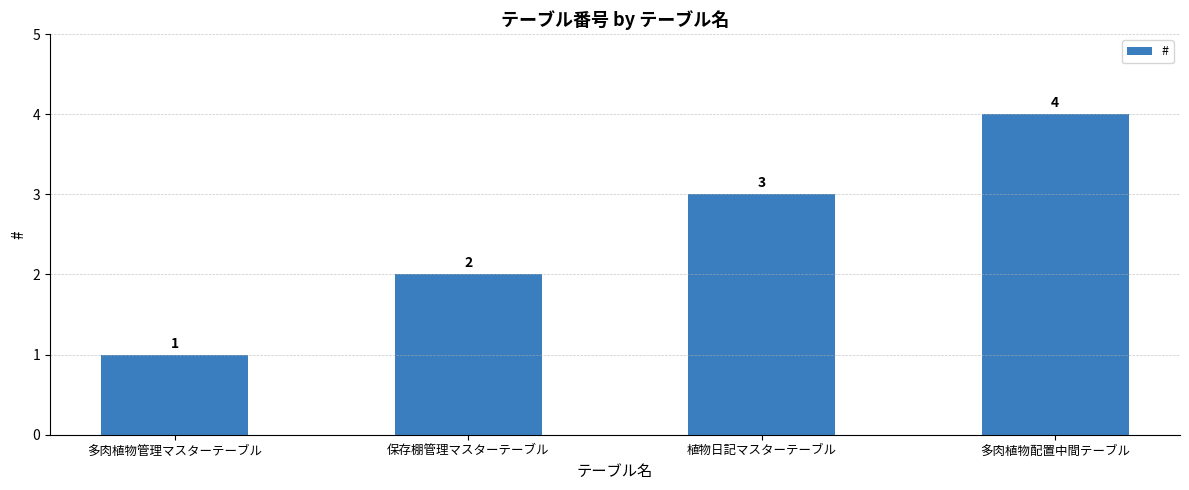

The value at 多肉植物管理マスターテーブル is 2. True or false?

False